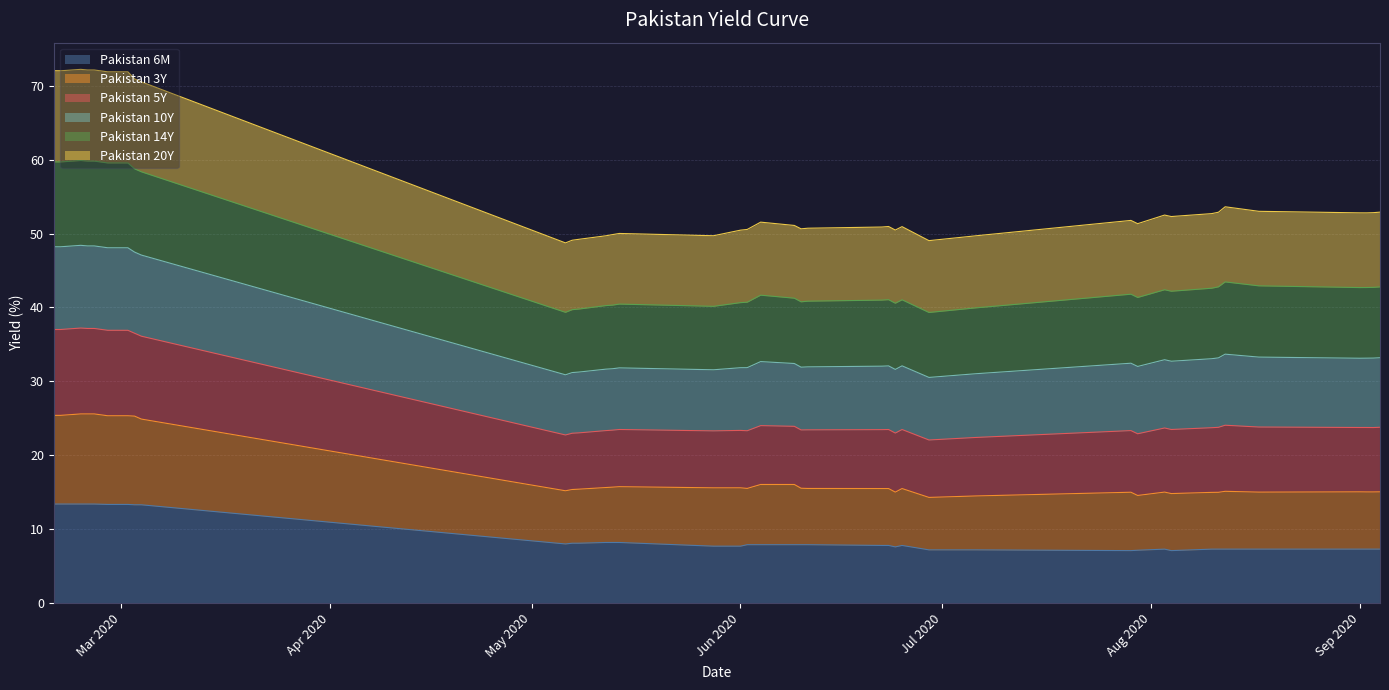

What is the lowest value of the Pakistan 6M series?

7.1